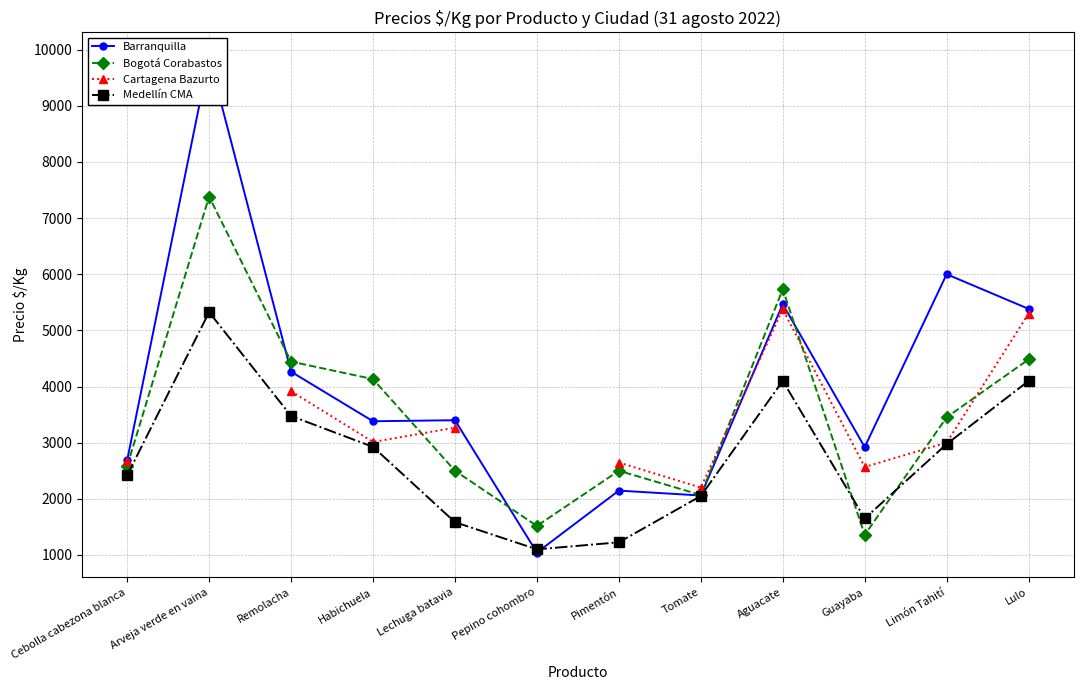

What is the difference between the second highest and minimum values in the Medellín CMA series?

3000